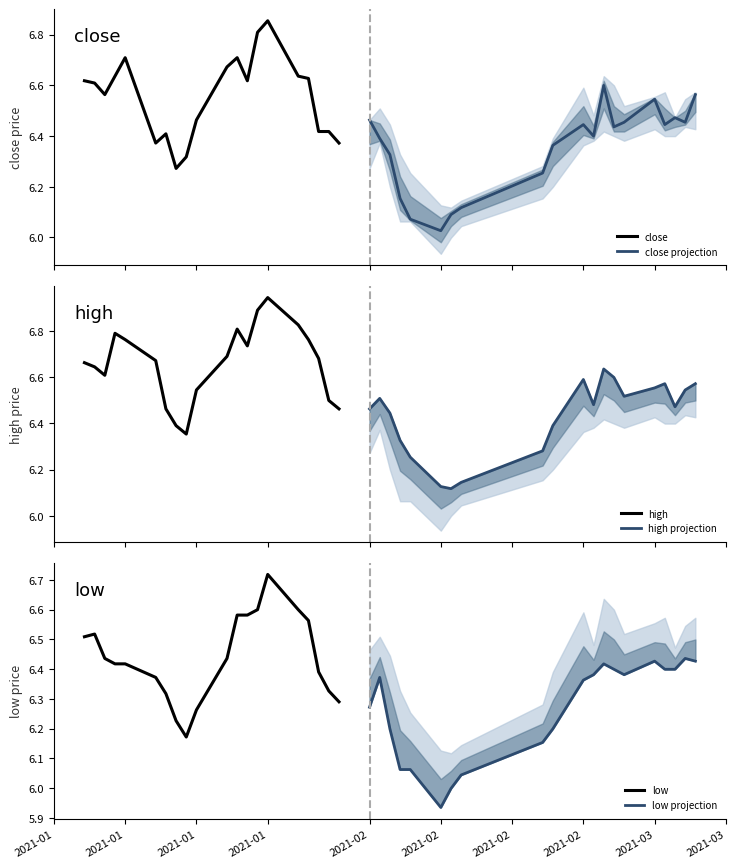

At which label does high projection reach its minimum?

2021-02